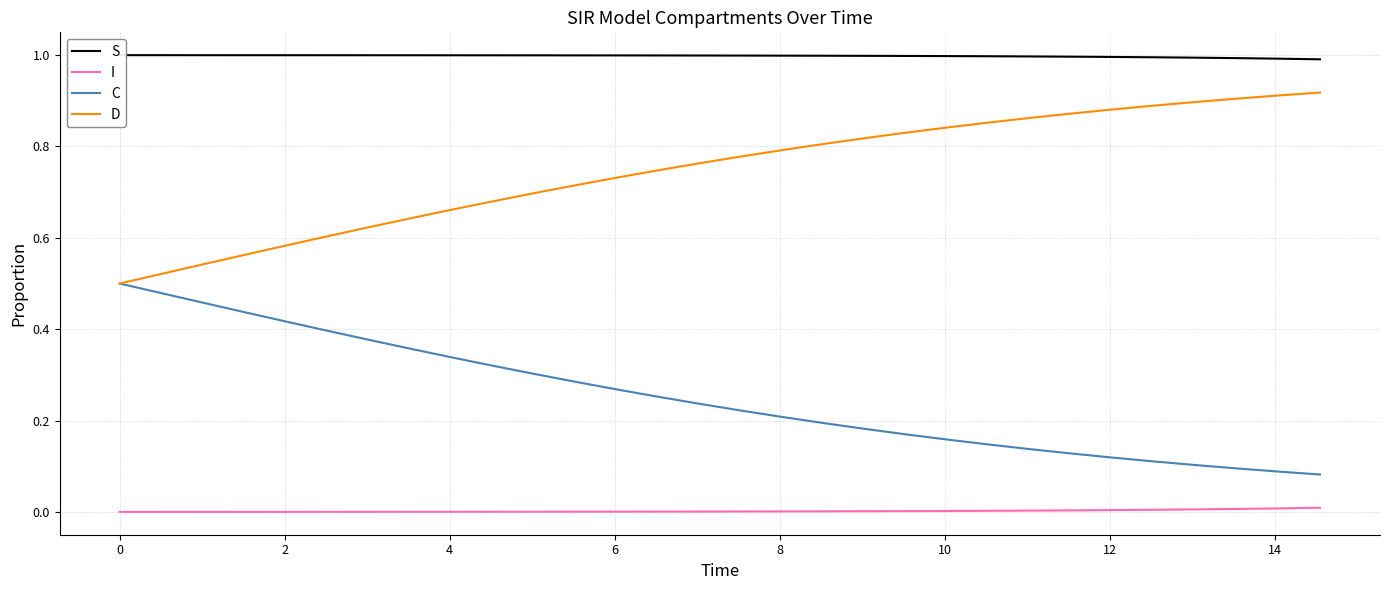

True or false: I and D intersect in this chart.

False